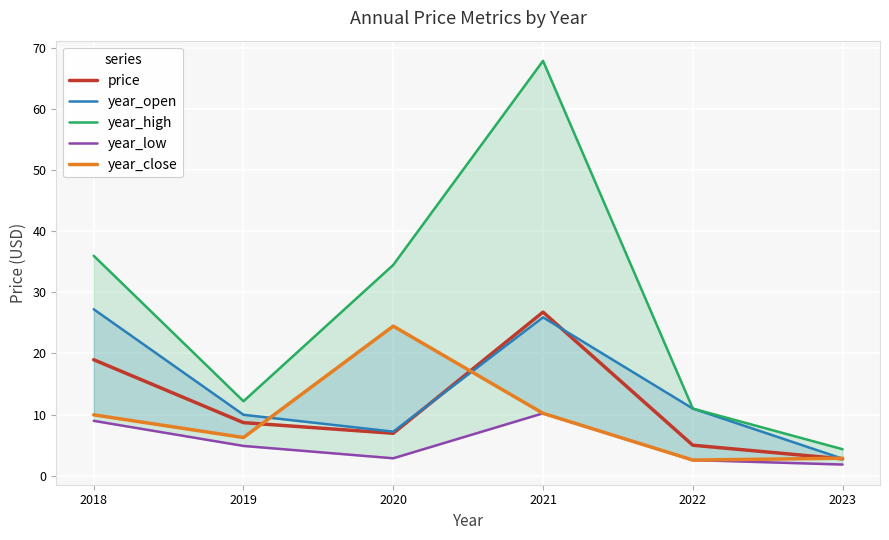

Where is the first local maximum for year_low?

2021